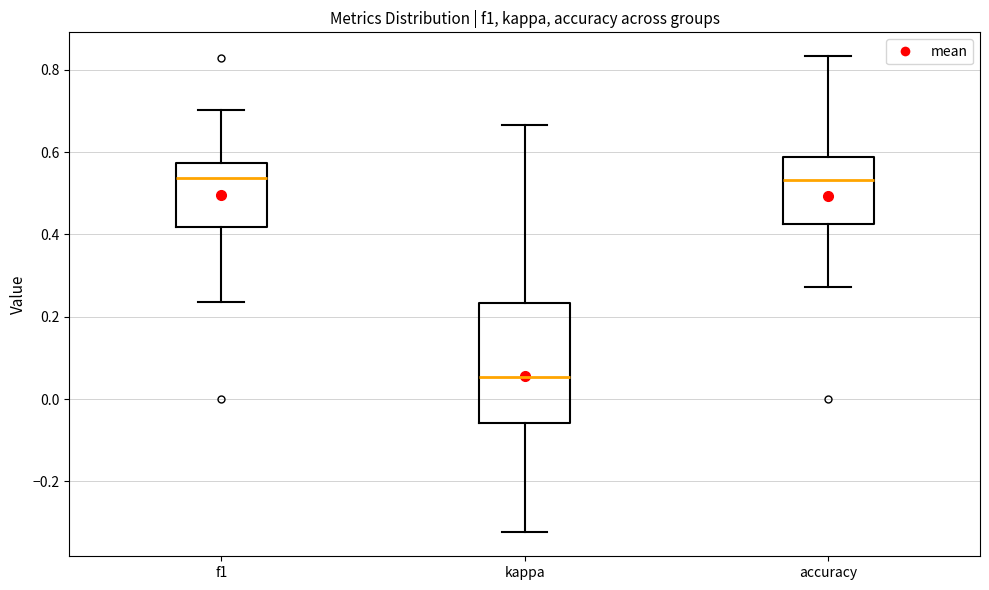

Reading left to right, transcribe this box plot: for each box, give where its median line is, the range the box spans, and where its two whiskers end, as read against the y-axis. The values are not printed on the chart, so give them approximately, as read against the axis.

f1: median 0.54, box 0.42 to 0.58, whiskers 0.24 to 0.70
kappa: median 0.06, box -0.06 to 0.24, whiskers -0.32 to 0.66
accuracy: median 0.54, box 0.42 to 0.58, whiskers 0.28 to 0.84